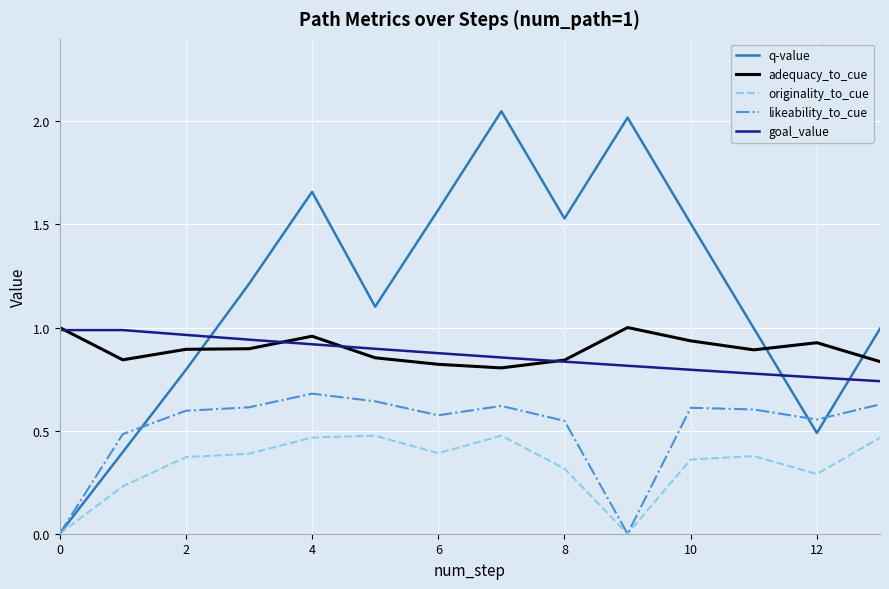

At how many categories does at least one series exceed 0?

14